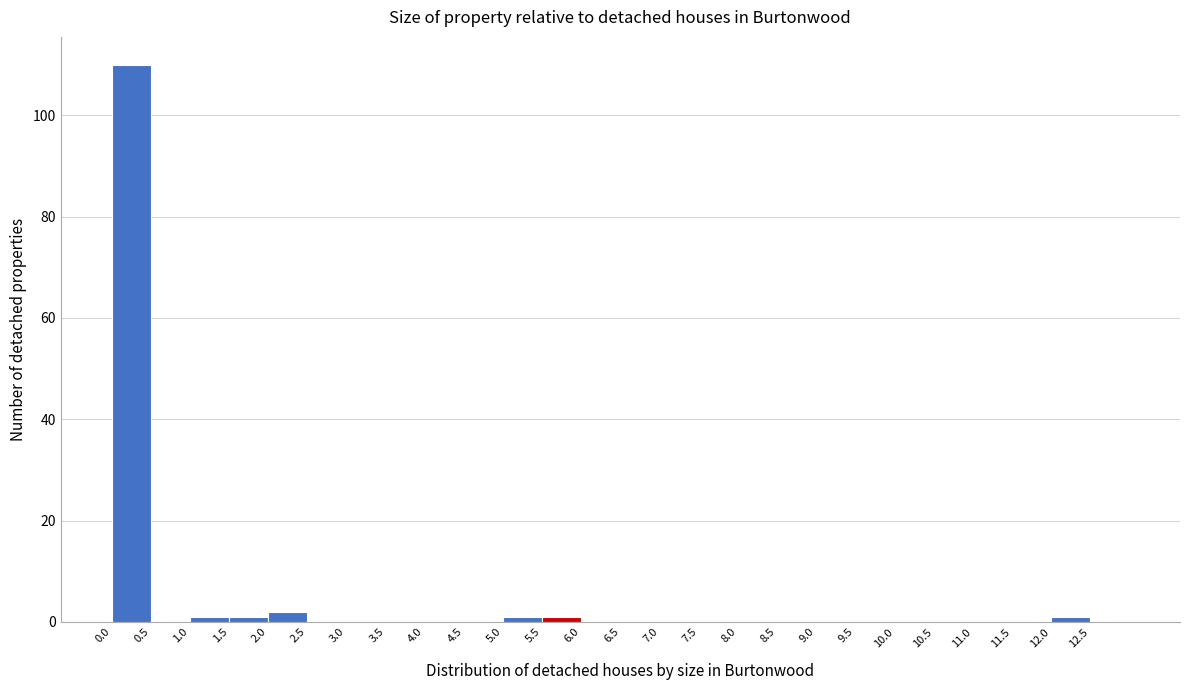

What is the height of the bar covering 2.0 to 2.5 on the x-axis? The values are not printed on the chart, so give them approximately, as read against the axis.

2